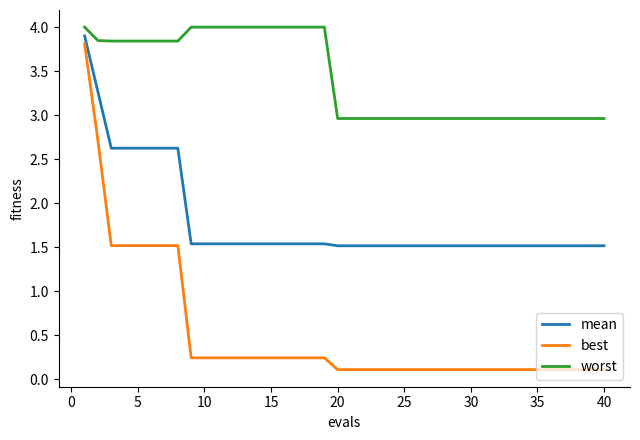

What is the sum of all worst values?

137.1